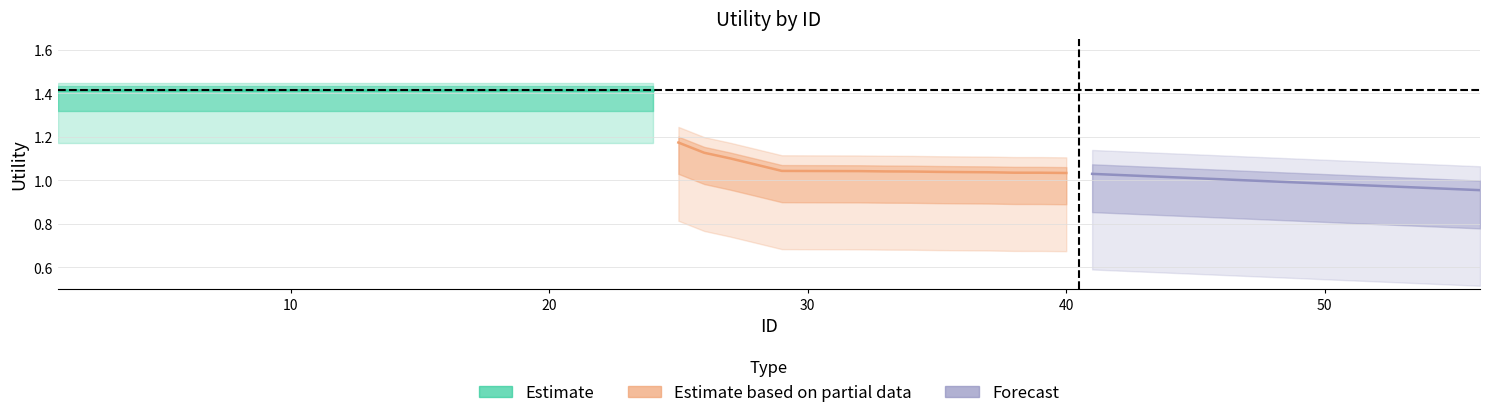

Count the Estimate based on partial data values in the range 1 to 2.

16